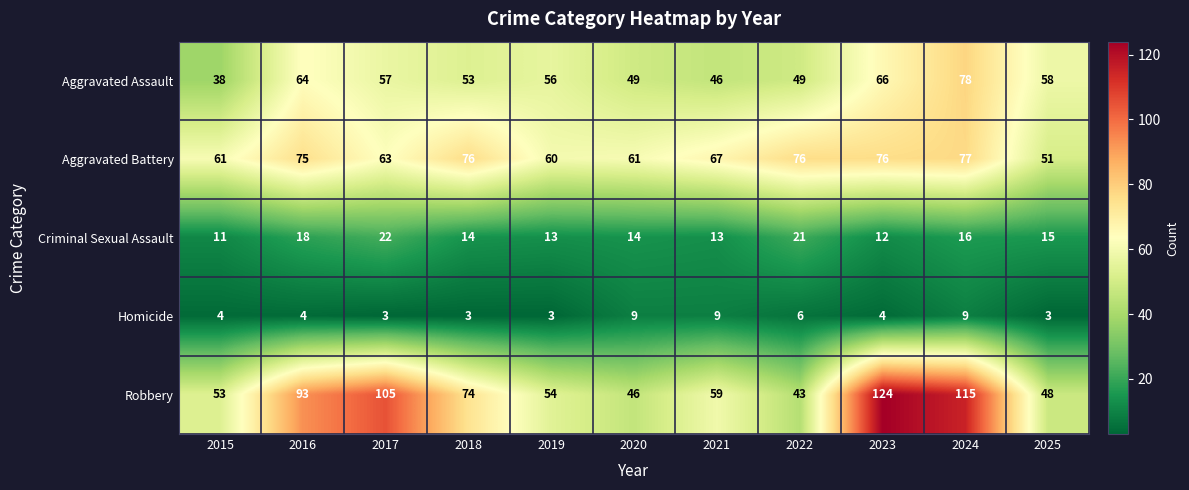

What is the sum of the Homicide values at 2019 and 2015?

7